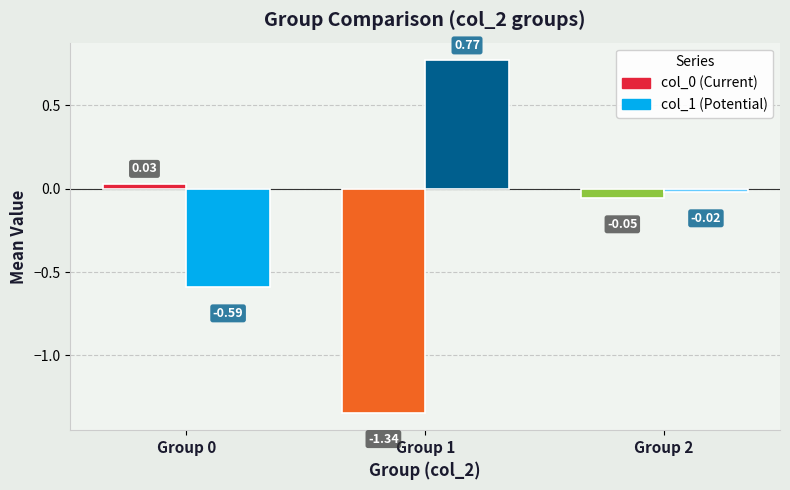

How many bars are there in each group?

2